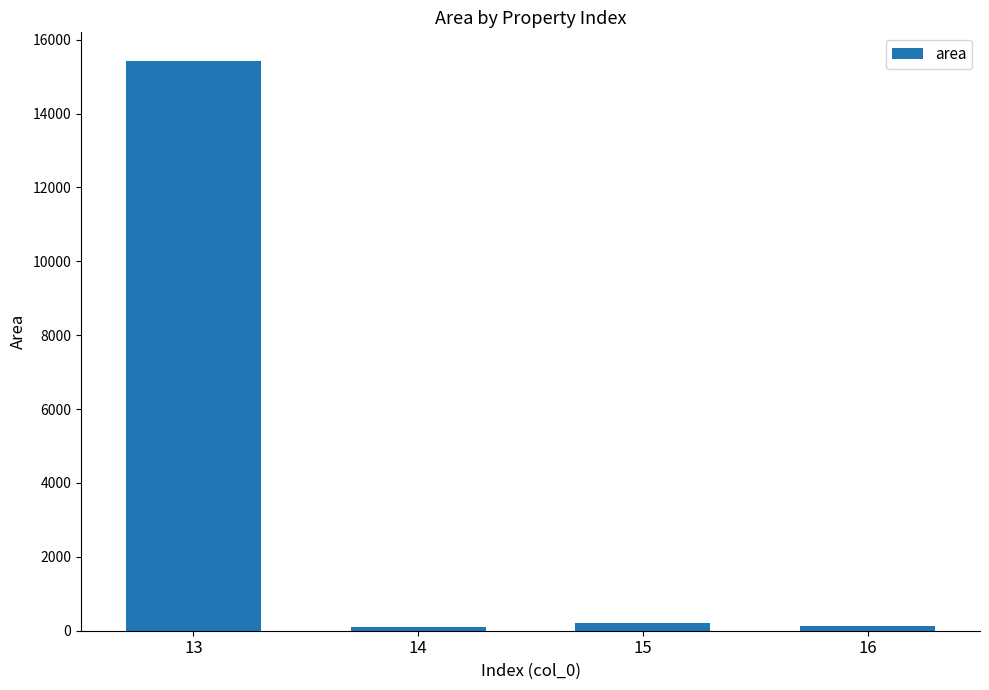

Does the chart contain stacked bars?

No